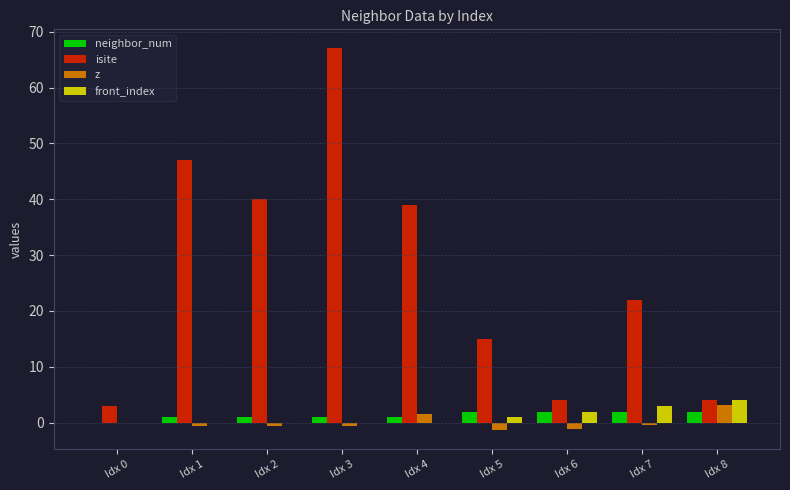

Which series has the largest range (max minus min)?

isite